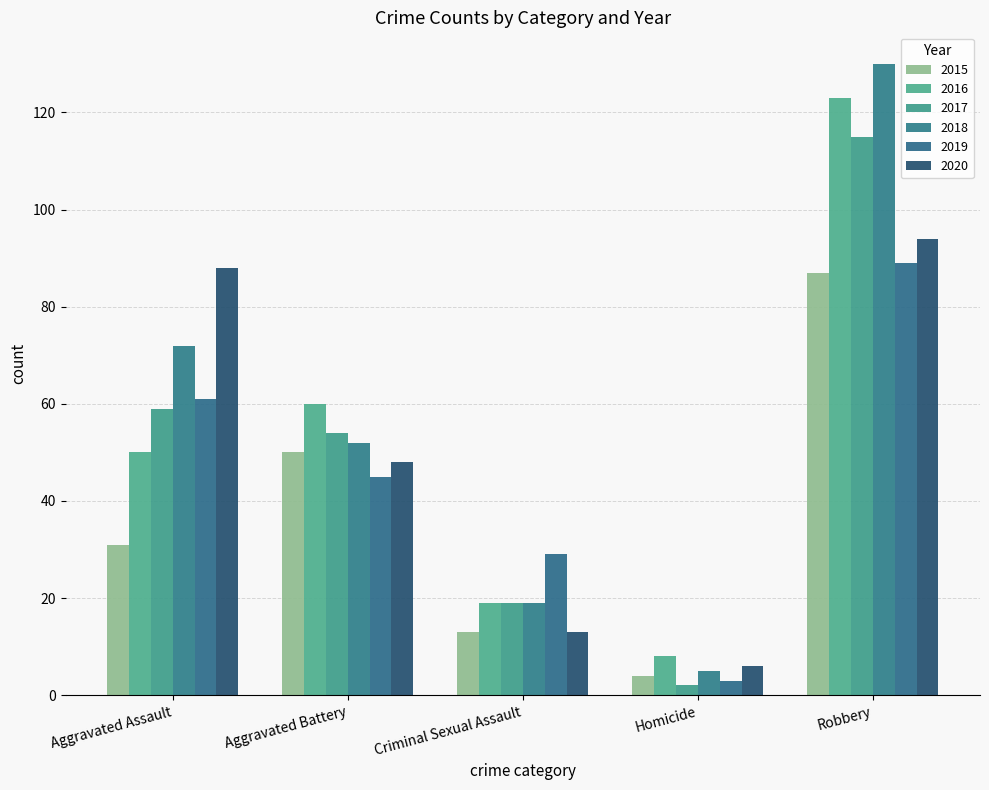

How many data points in 2020 are less than 48?

2